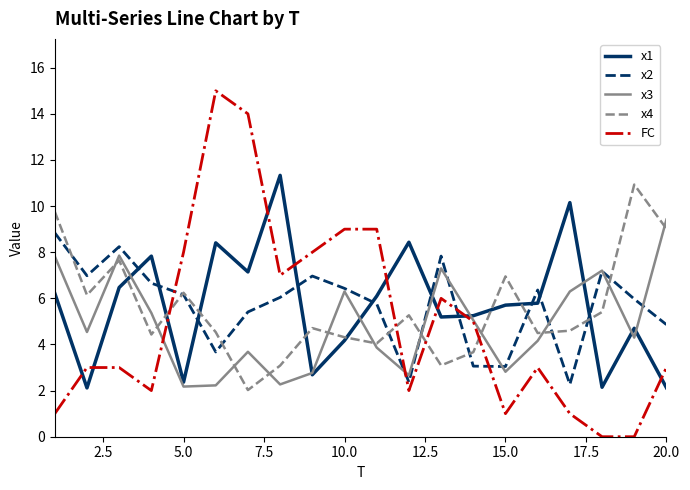

After their last crossing, which series has the higher values: x1 or FC?

FC